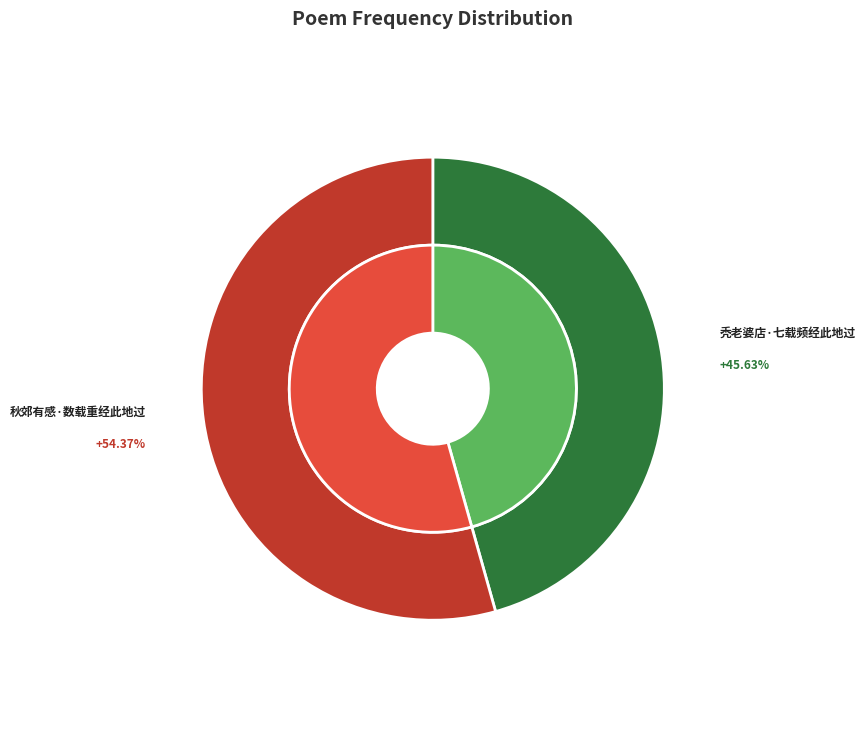

What is the largest slice in the pie chart?

秋郊有感·数载重经此地过